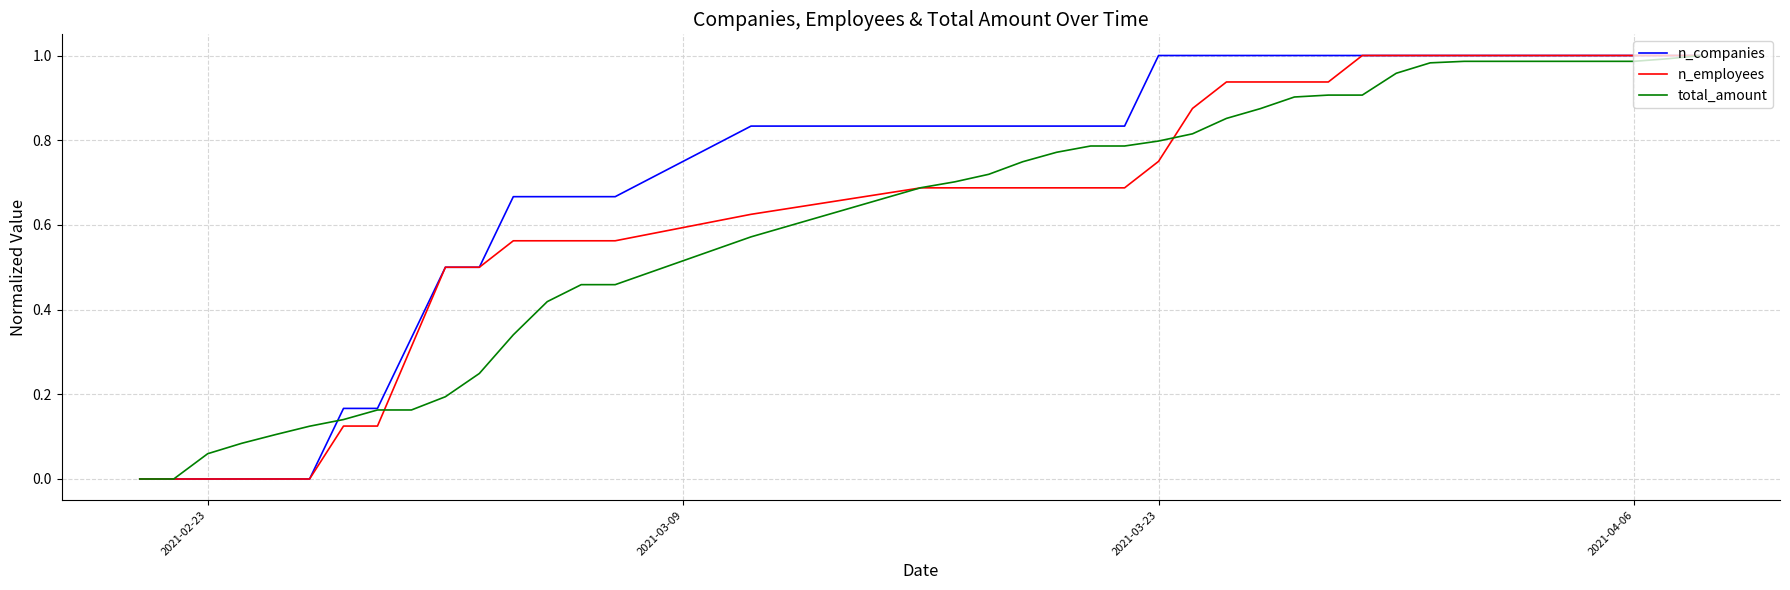

Does the chart display data point markers on the line(s)?

No